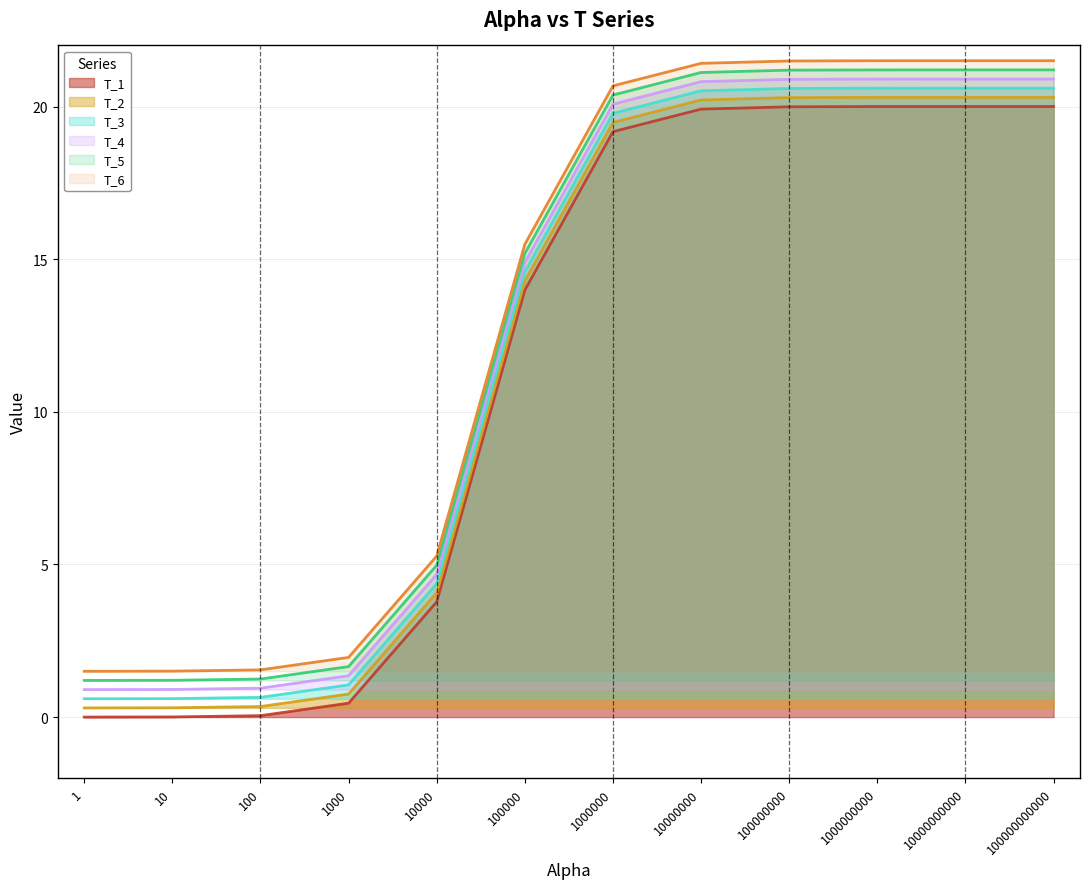

Is it true that T_3 equals 23.6 at 100000?

False